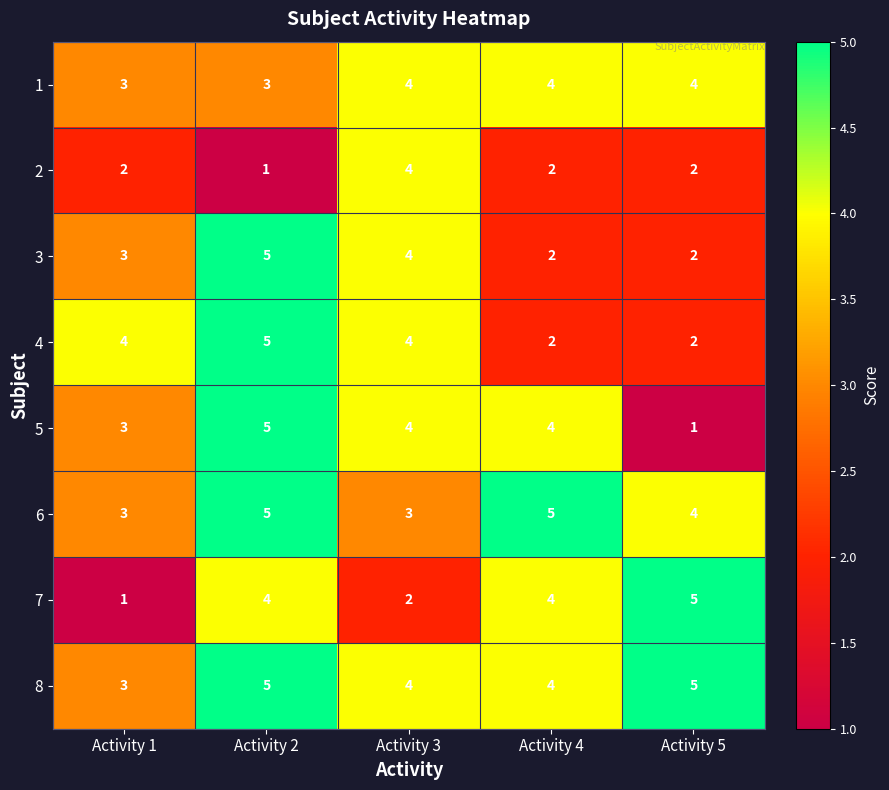

Is the value of 4 at Activity 2 greater than the value of 7 at Activity 1?

Yes